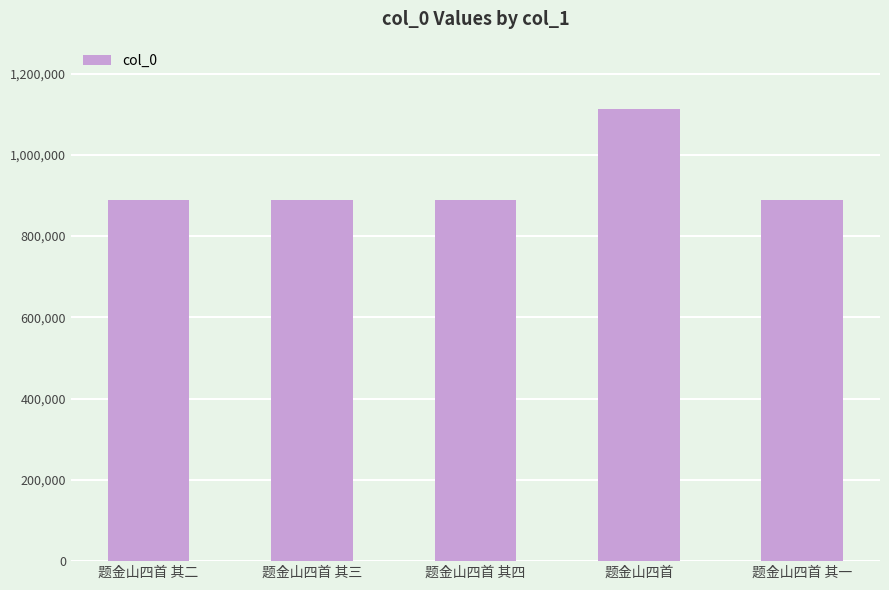

What is the sum of all values?

4667496